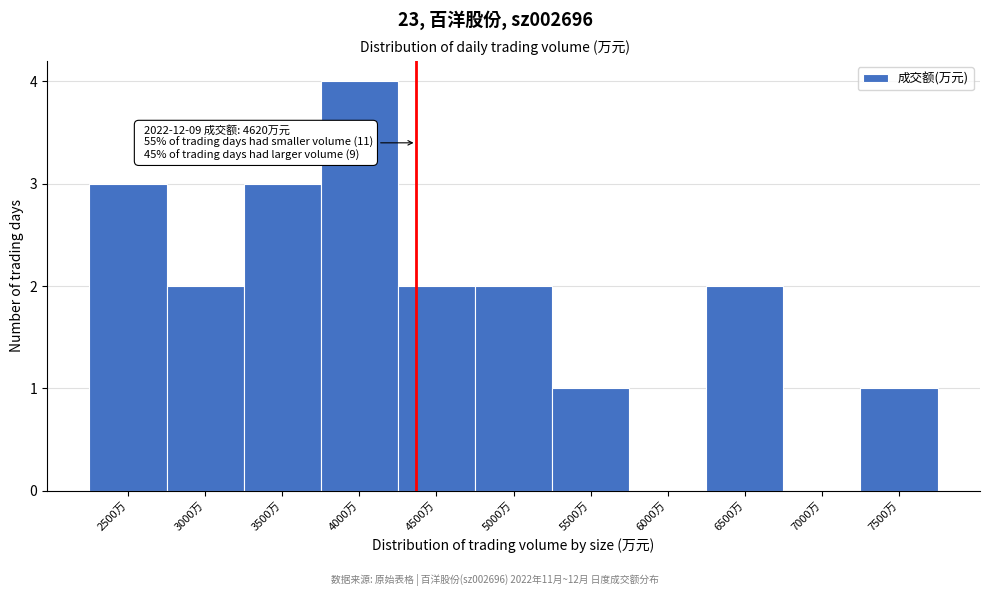

Reading left to right, what are all the values shown in this chart?

2500万=3	3000万=2	3500万=3	4000万=4	4500万=2	5000万=2	5500万=1	6000万=0	6500万=2	7000万=0	7500万=1